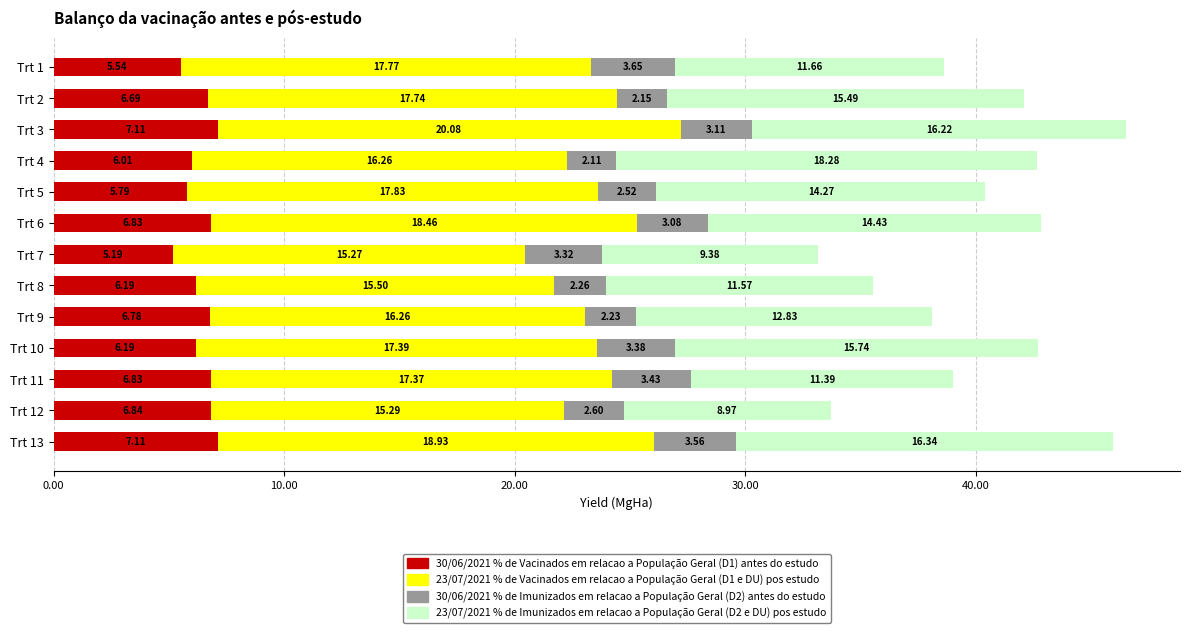

How many categories are shown in the chart?

13